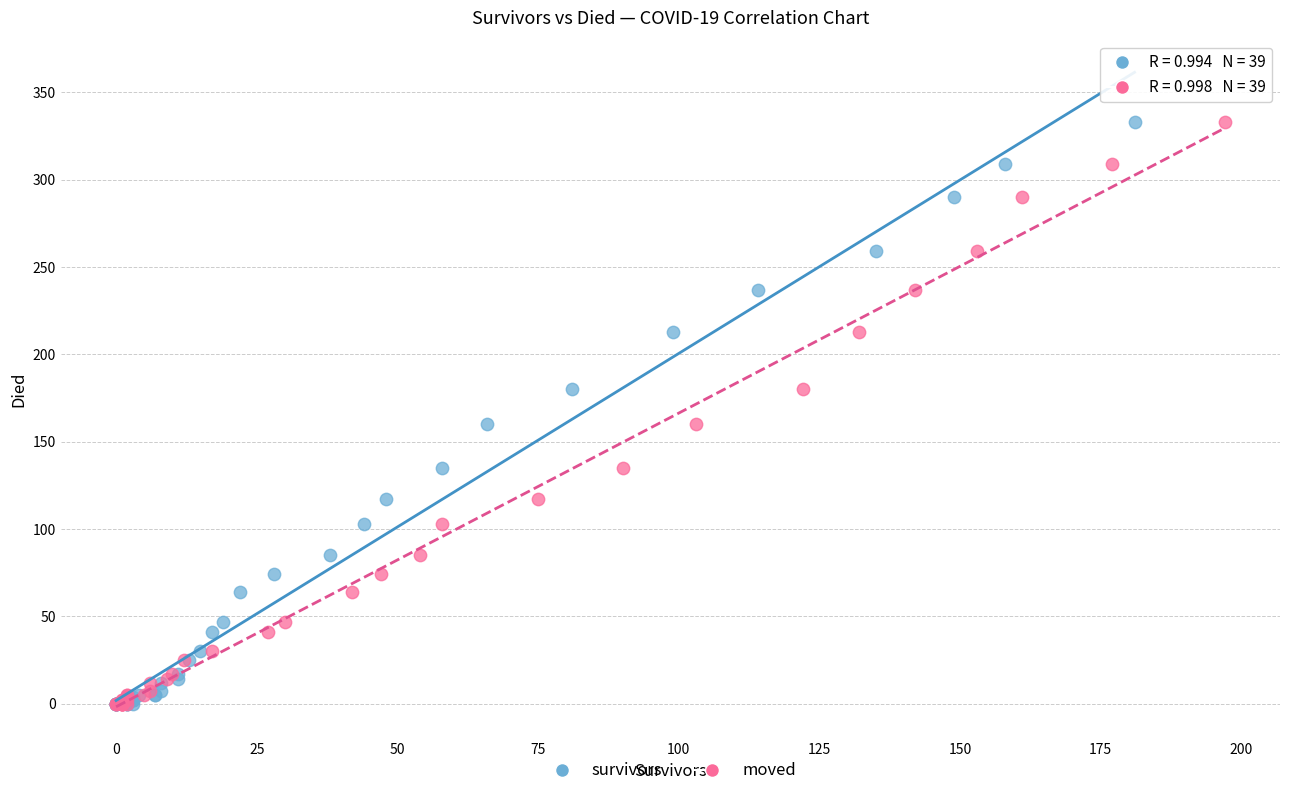

What are all the series names shown in the legend?

survivors, moved